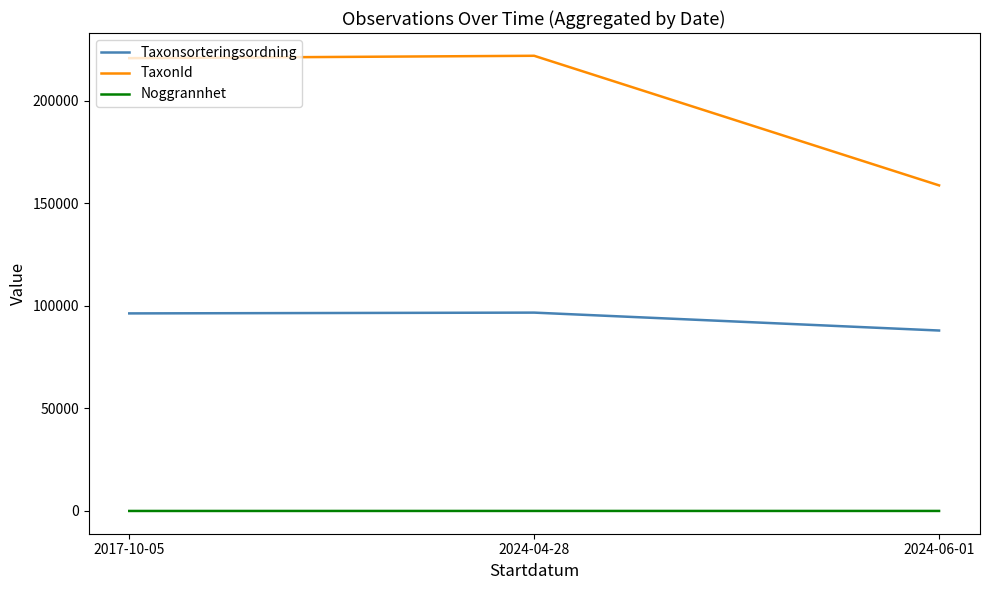

What is the difference between the maximum and second lowest values in the TaxonId series?

1158.0